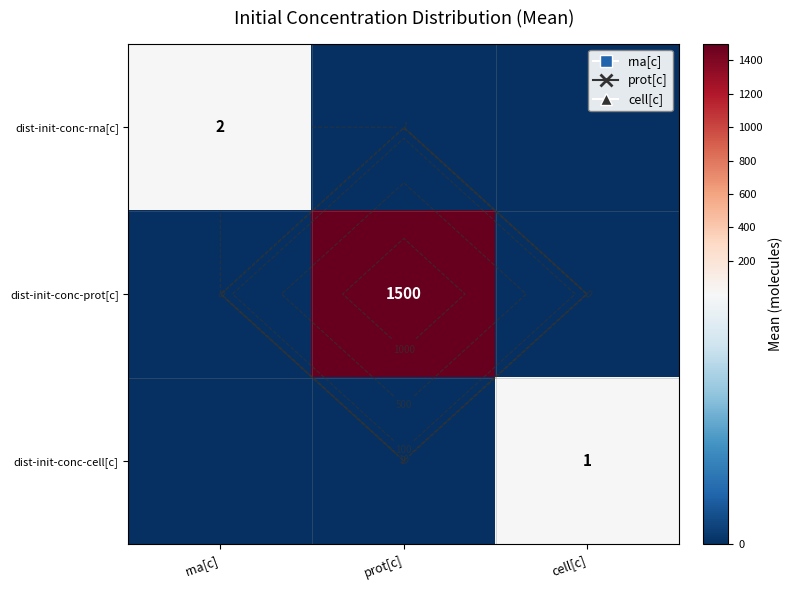

The dist-init-conc-prot[c] series shows 2200 at prot[c]. True or false?

False